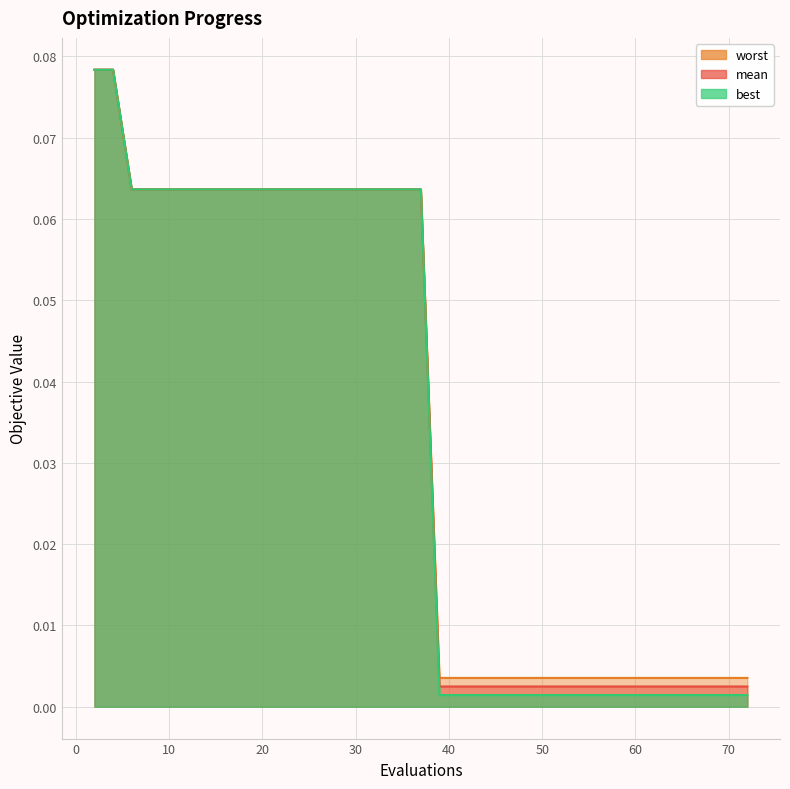

At which category is the sum across all series the highest?

2